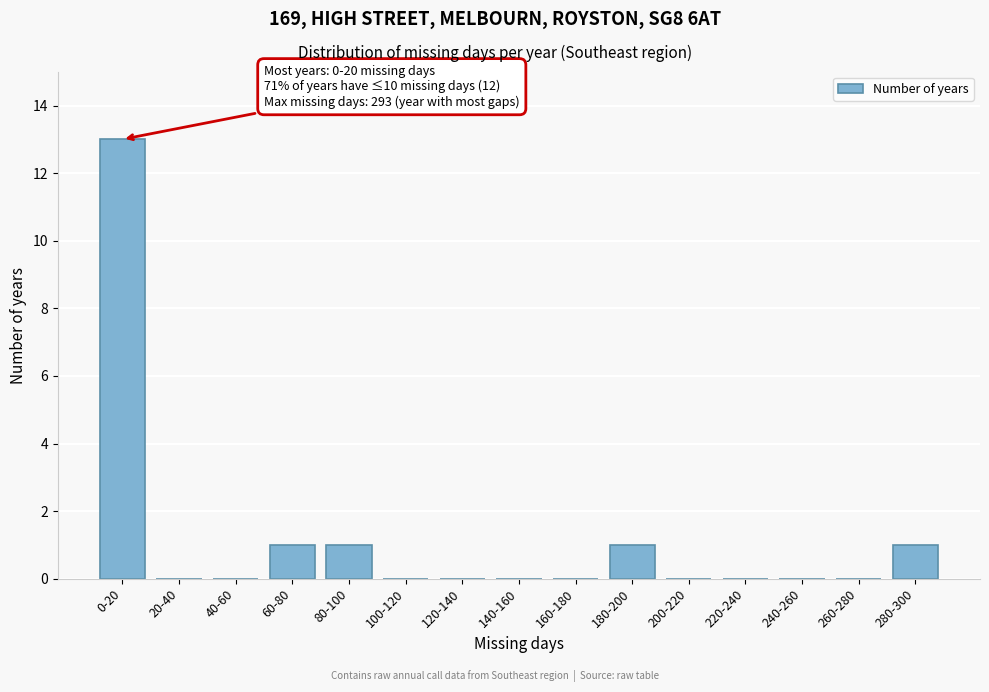

Reading left to right, transcribe all the data shown in this chart.

0-20=13	20-40=0	40-60=0	60-80=1	80-100=1	100-120=0	120-140=0	140-160=0	160-180=0	180-200=1	200-220=0	220-240=0	240-260=0	260-280=0	280-300=1